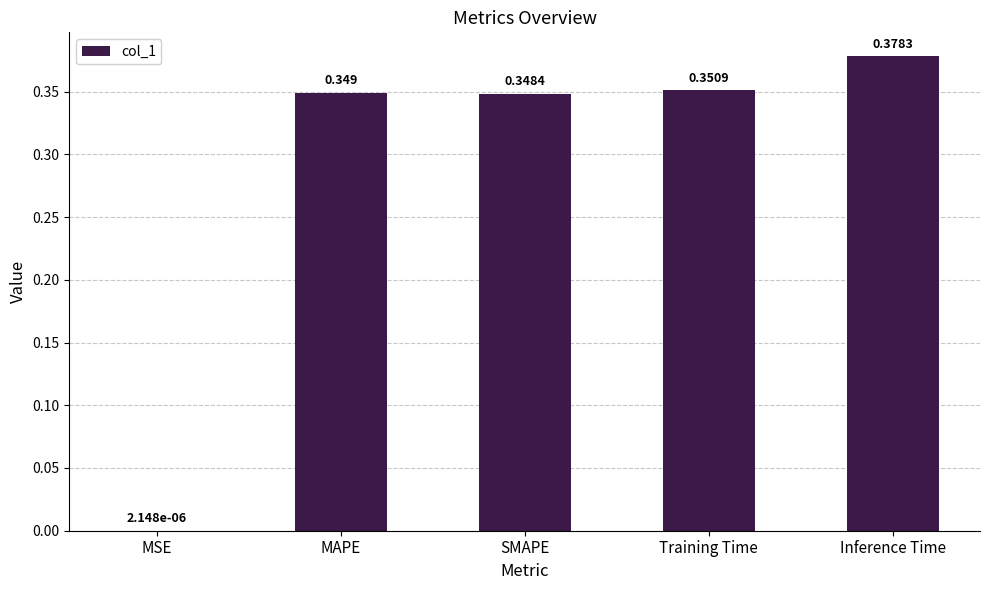

True or false: the data shows 0.6 at Inference Time.

False